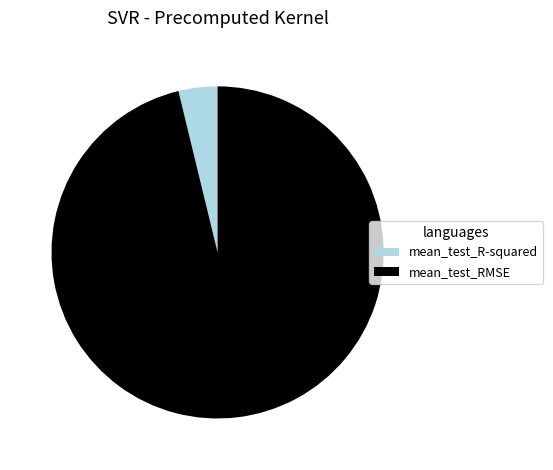

Combined, do mean_test_R-squared and mean_test_RMSE account for over 50%?

Yes